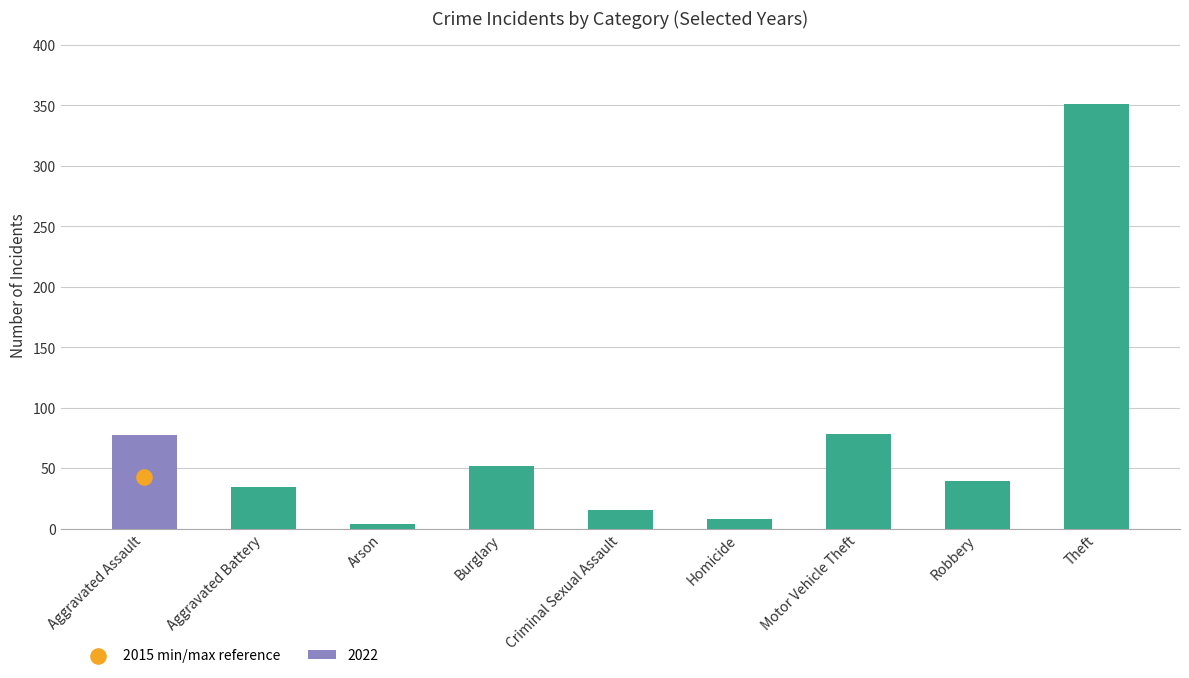

What is the difference between the second highest and minimum values in the 2022 series?

74